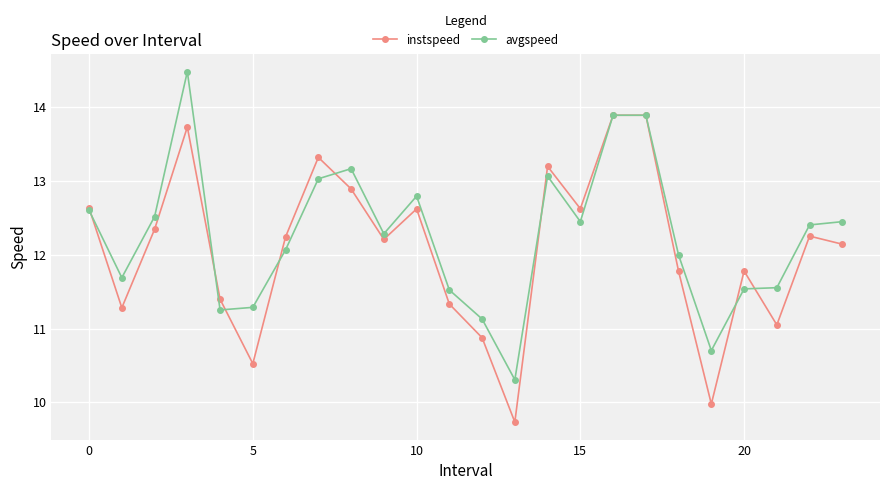

What is the average value of the instspeed series?

12.1